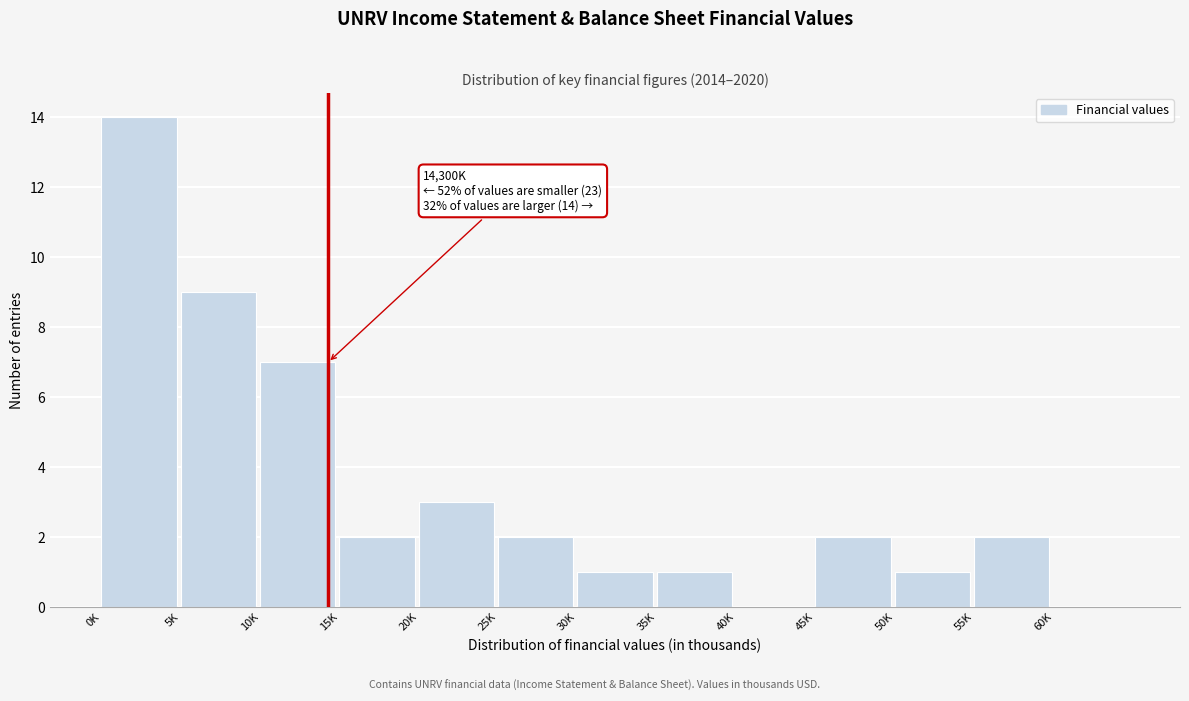

Reading left to right, list all the values displayed in this chart.

0K=14	5K=9	10K=7	15K=2	20K=3	25K=2	30K=1	35K=1	40K=0	45K=2	50K=1	55K=2	60K=0